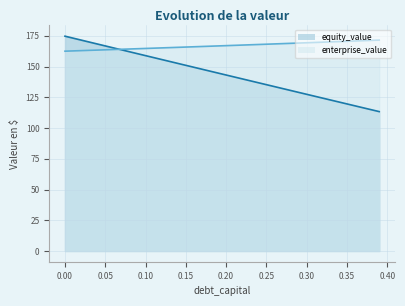

How many values in the debt_capital series exceed 144?

20